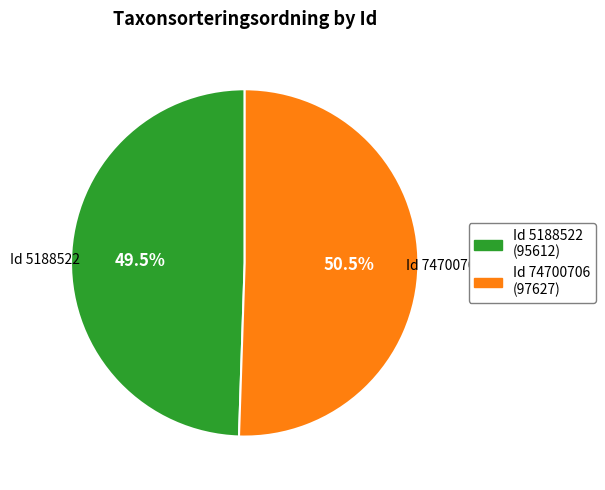

Does any single category account for the majority?

Yes